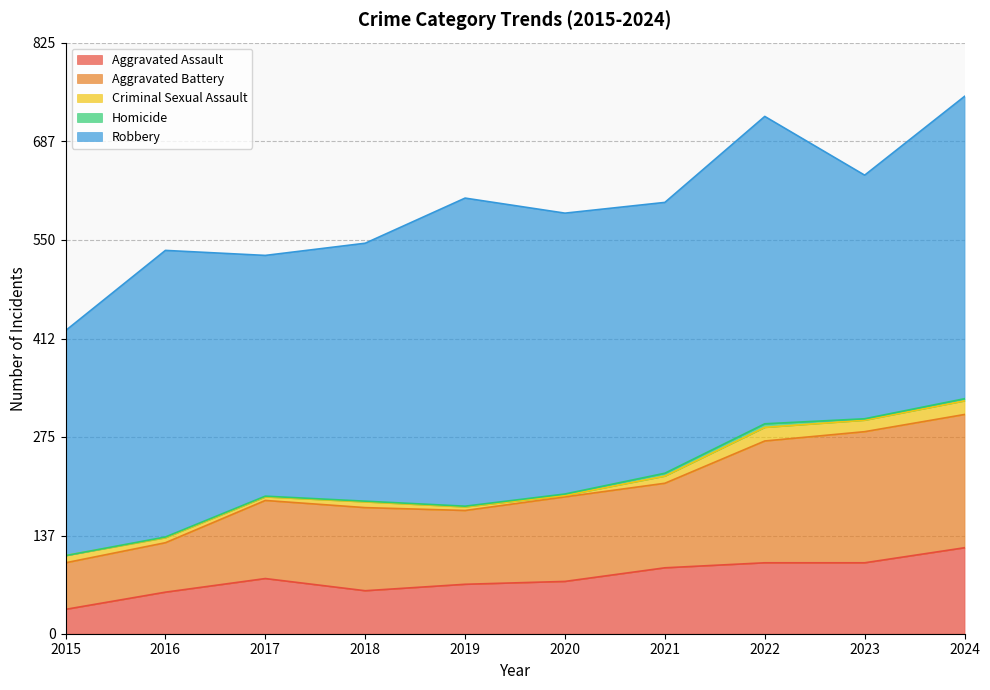

True or false: Homicide and Aggravated Assault cross at least once.

False